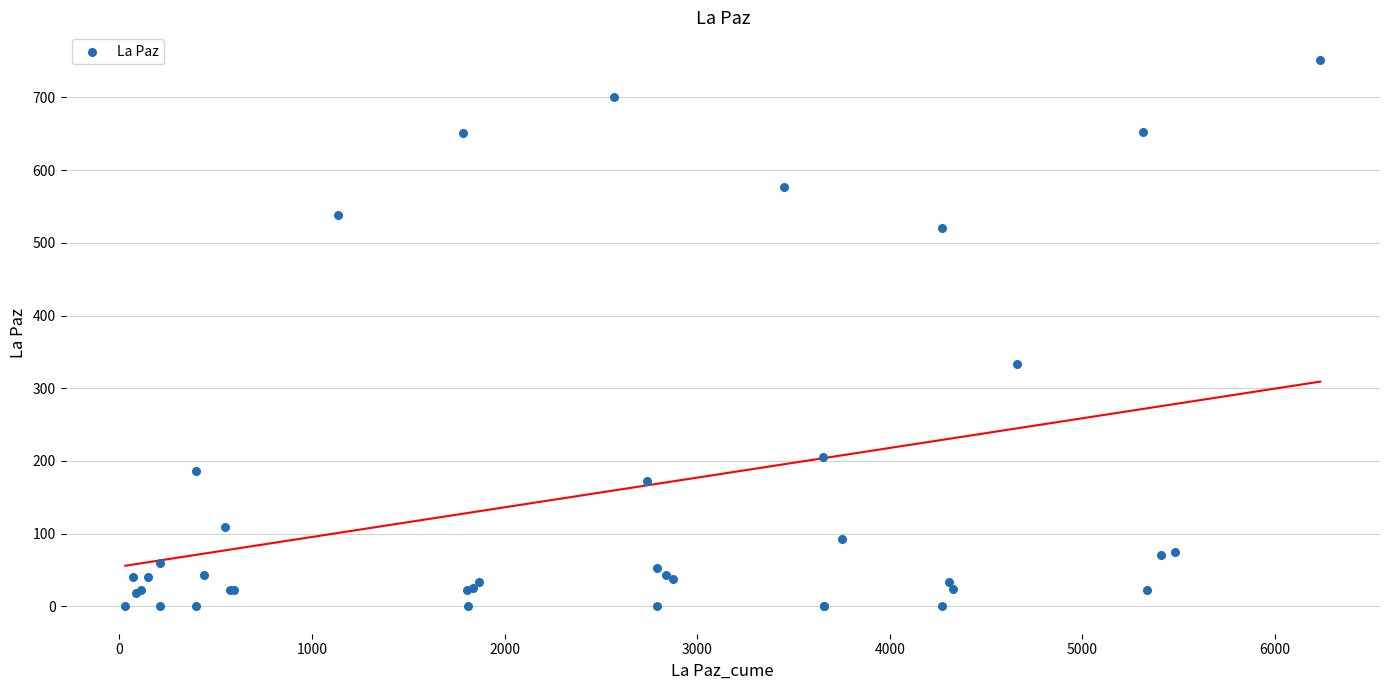

What Y value in the scatter plot is closest to 376?

333